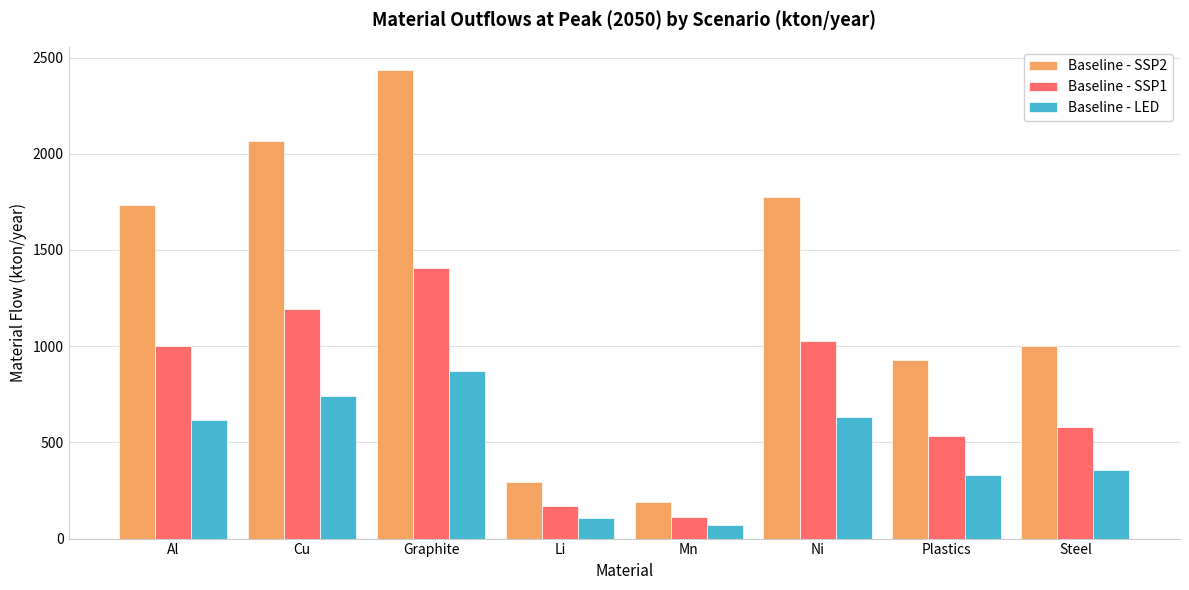

Does the chart contain stacked bars?

No